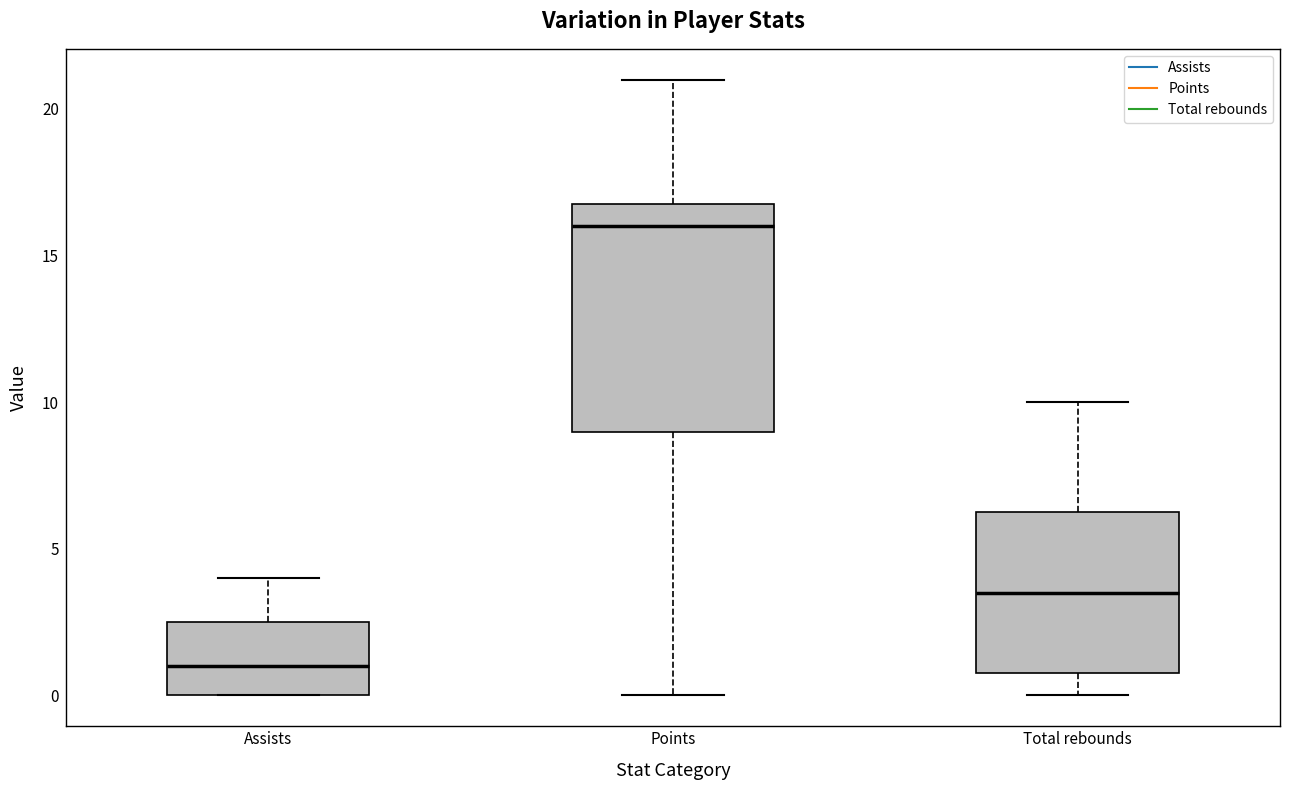

Where does the median line of the box for Assists sit on the y-axis? The values are not printed on the chart, so give them approximately, as read against the axis.

1.0